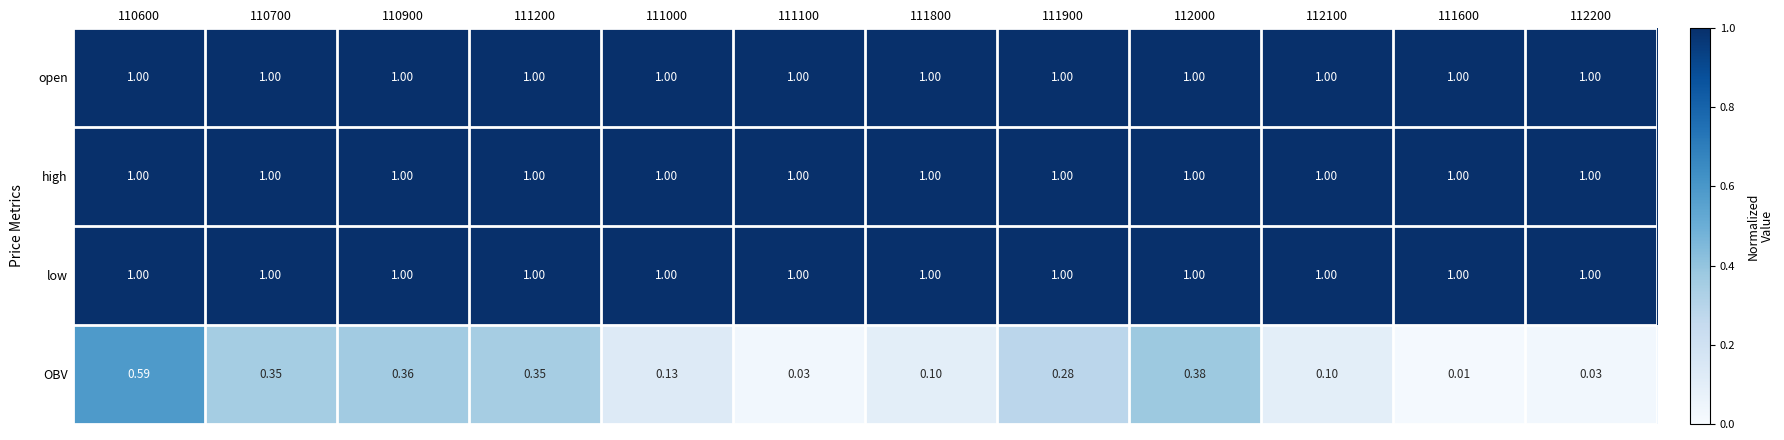

Which series has the largest range (max minus min)?

OBV